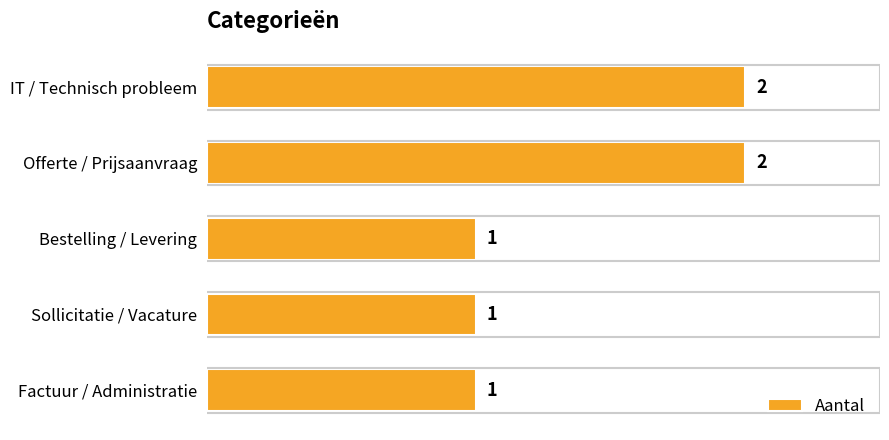

How many values are between 1 and 2?

5